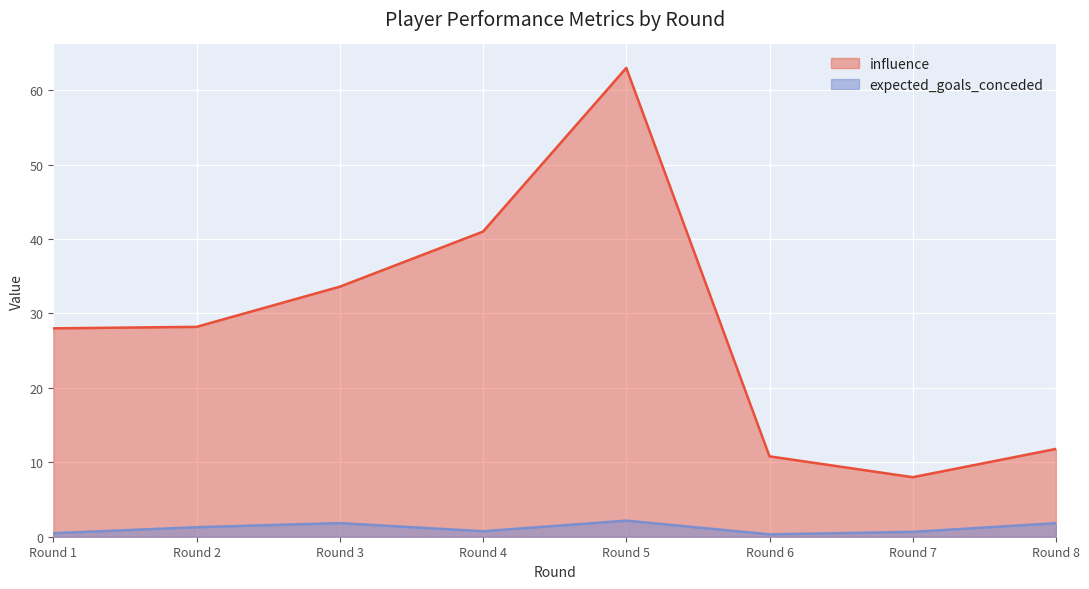

Where is expected_goals_conceded nearest to the value 1?

Round 4